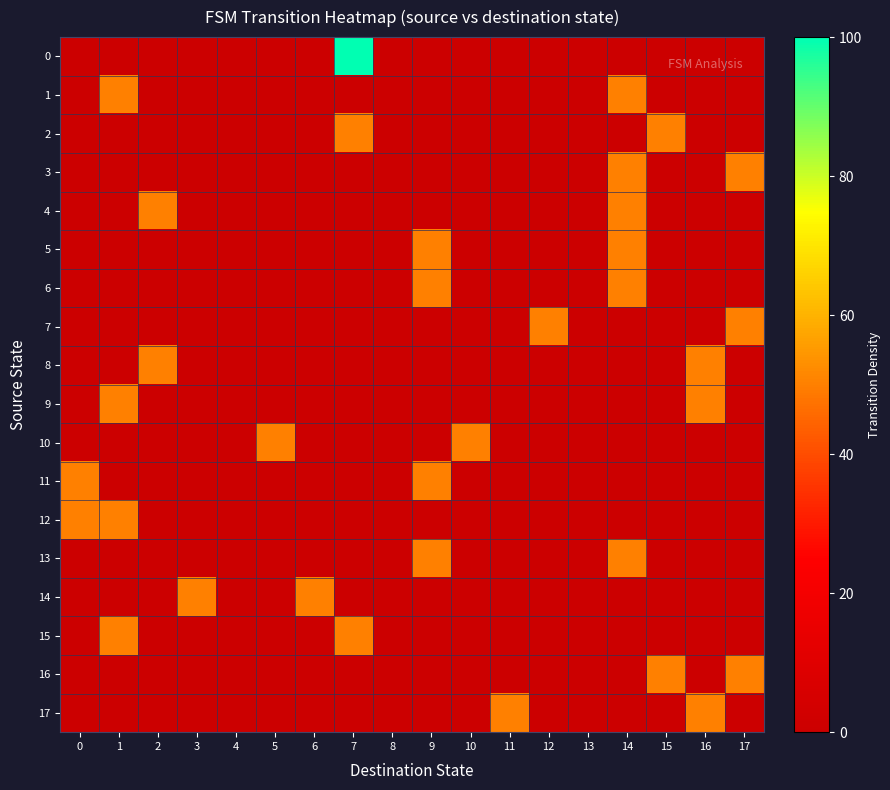

Reading right to left, what are all the values shown in this chart?

0: 17=0	16=0	15=0	14=0	13=0	12=0	11=0	10=0	9=0	8=0	7=100	6=0	5=0	4=0	3=0	2=0	1=0	0=0
1: 17=0	16=0	15=0	14=50	13=0	12=0	11=0	10=0	9=0	8=0	7=0	6=0	5=0	4=0	3=0	2=0	1=50	0=0
2: 17=0	16=0	15=50	14=0	13=0	12=0	11=0	10=0	9=0	8=0	7=50	6=0	5=0	4=0	3=0	2=0	1=0	0=0
3: 17=50	16=0	15=0	14=50	13=0	12=0	11=0	10=0	9=0	8=0	7=0	6=0	5=0	4=0	3=0	2=0	1=0	0=0
4: 17=0	16=0	15=0	14=50	13=0	12=0	11=0	10=0	9=0	8=0	7=0	6=0	5=0	4=0	3=0	2=50	1=0	0=0
5: 17=0	16=0	15=0	14=50	13=0	12=0	11=0	10=0	9=50	8=0	7=0	6=0	5=0	4=0	3=0	2=0	1=0	0=0
6: 17=0	16=0	15=0	14=50	13=0	12=0	11=0	10=0	9=50	8=0	7=0	6=0	5=0	4=0	3=0	2=0	1=0	0=0
7: 17=50	16=0	15=0	14=0	13=0	12=50	11=0	10=0	9=0	8=0	7=0	6=0	5=0	4=0	3=0	2=0	1=0	0=0
8: 17=0	16=50	15=0	14=0	13=0	12=0	11=0	10=0	9=0	8=0	7=0	6=0	5=0	4=0	3=0	2=50	1=0	0=0
9: 17=0	16=50	15=0	14=0	13=0	12=0	11=0	10=0	9=0	8=0	7=0	6=0	5=0	4=0	3=0	2=0	1=50	0=0
10: 17=0	16=0	15=0	14=0	13=0	12=0	11=0	10=50	9=0	8=0	7=0	6=0	5=50	4=0	3=0	2=0	1=0	0=0
11: 17=0	16=0	15=0	14=0	13=0	12=0	11=0	10=0	9=50	8=0	7=0	6=0	5=0	4=0	3=0	2=0	1=0	0=50
12: 17=0	16=0	15=0	14=0	13=0	12=0	11=0	10=0	9=0	8=0	7=0	6=0	5=0	4=0	3=0	2=0	1=50	0=50
13: 17=0	16=0	15=0	14=50	13=0	12=0	11=0	10=0	9=50	8=0	7=0	6=0	5=0	4=0	3=0	2=0	1=0	0=0
14: 17=0	16=0	15=0	14=0	13=0	12=0	11=0	10=0	9=0	8=0	7=0	6=50	5=0	4=0	3=50	2=0	1=0	0=0
15: 17=0	16=0	15=0	14=0	13=0	12=0	11=0	10=0	9=0	8=0	7=50	6=0	5=0	4=0	3=0	2=0	1=50	0=0
16: 17=50	16=0	15=50	14=0	13=0	12=0	11=0	10=0	9=0	8=0	7=0	6=0	5=0	4=0	3=0	2=0	1=0	0=0
17: 17=0	16=50	15=0	14=0	13=0	12=0	11=50	10=0	9=0	8=0	7=0	6=0	5=0	4=0	3=0	2=0	1=0	0=0